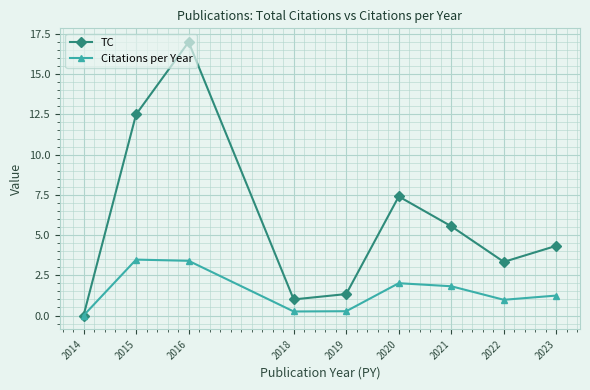

At how many categories does at least one series exceed 3?

6